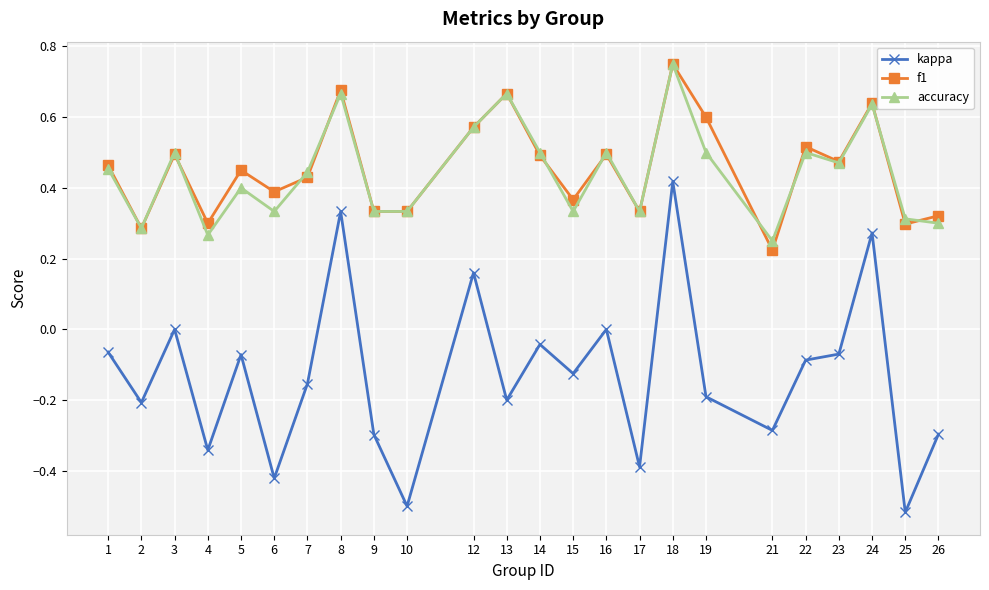

How many categories are shown in the chart?

24